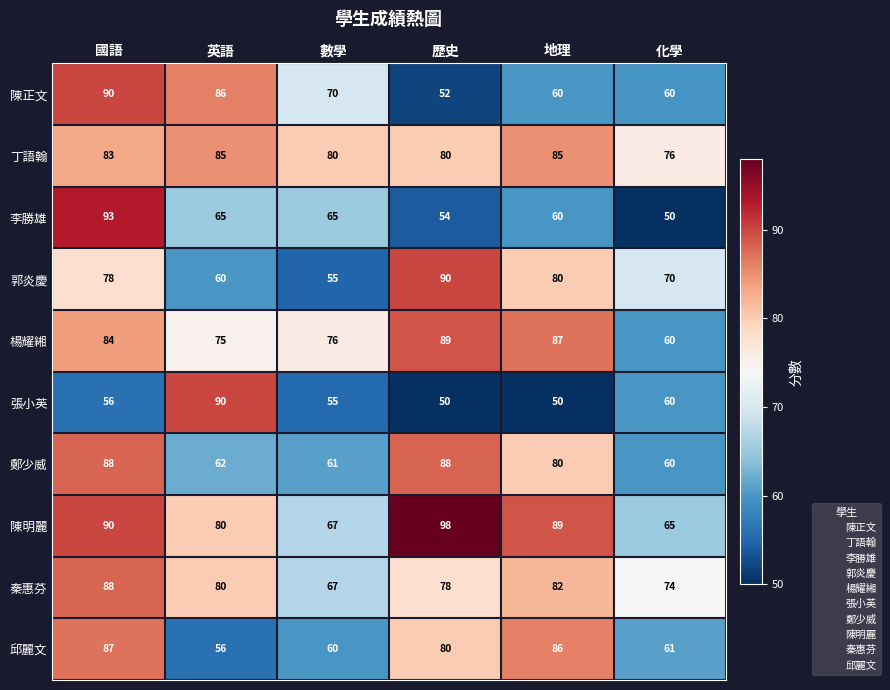

Rank the categories by 邱麗文 value from lowest to highest.

英語, 數學, 化學, 歷史, 地理, 國語